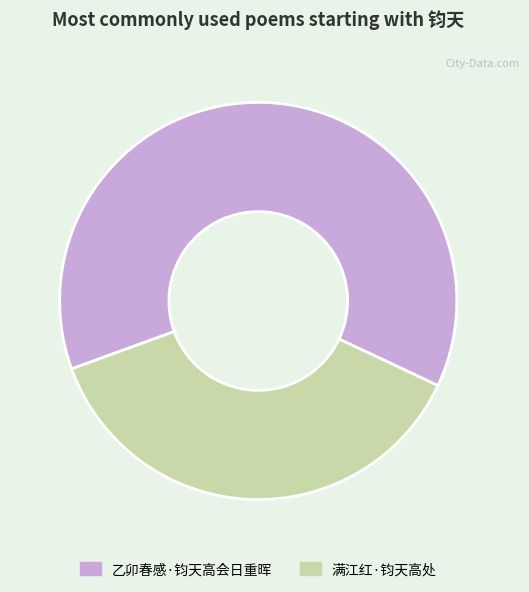

How many segments does this pie chart have?

2